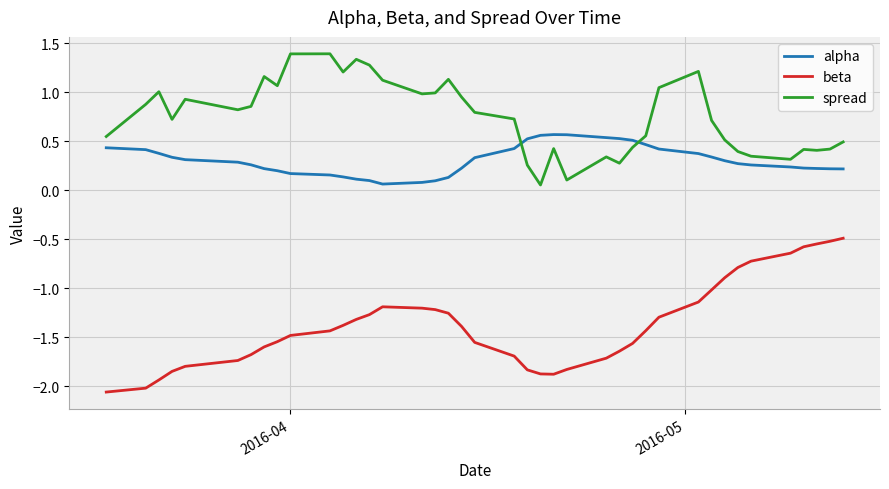

Count the number of categories in the chart.

40